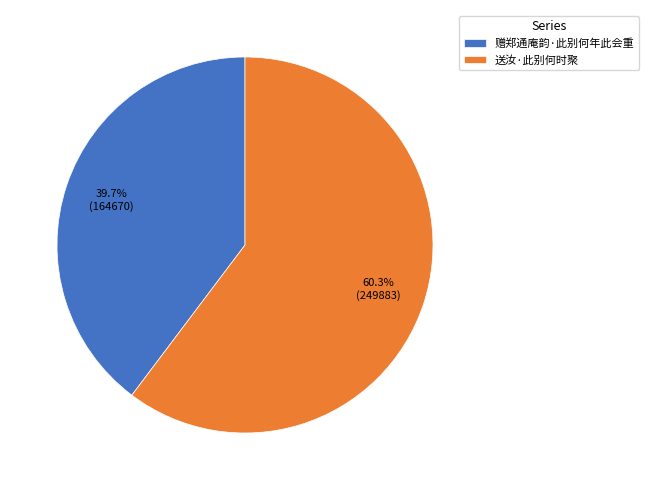

Which has a higher value, 送汝·此别何时聚 or 赠郑通庵韵·此别何年此会重?

送汝·此别何时聚